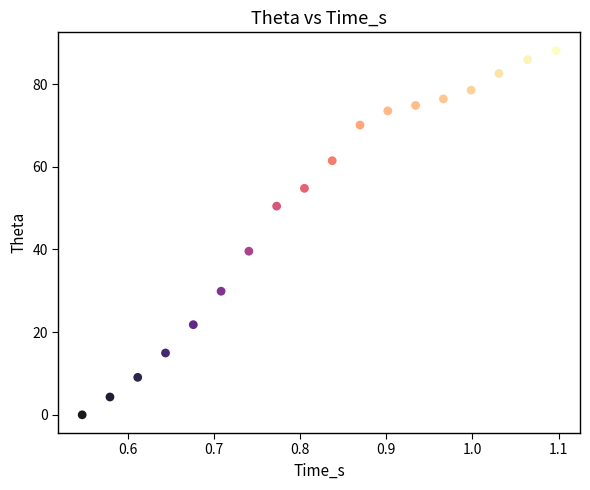

What Y value in the scatter plot is closest to 44?

39.6